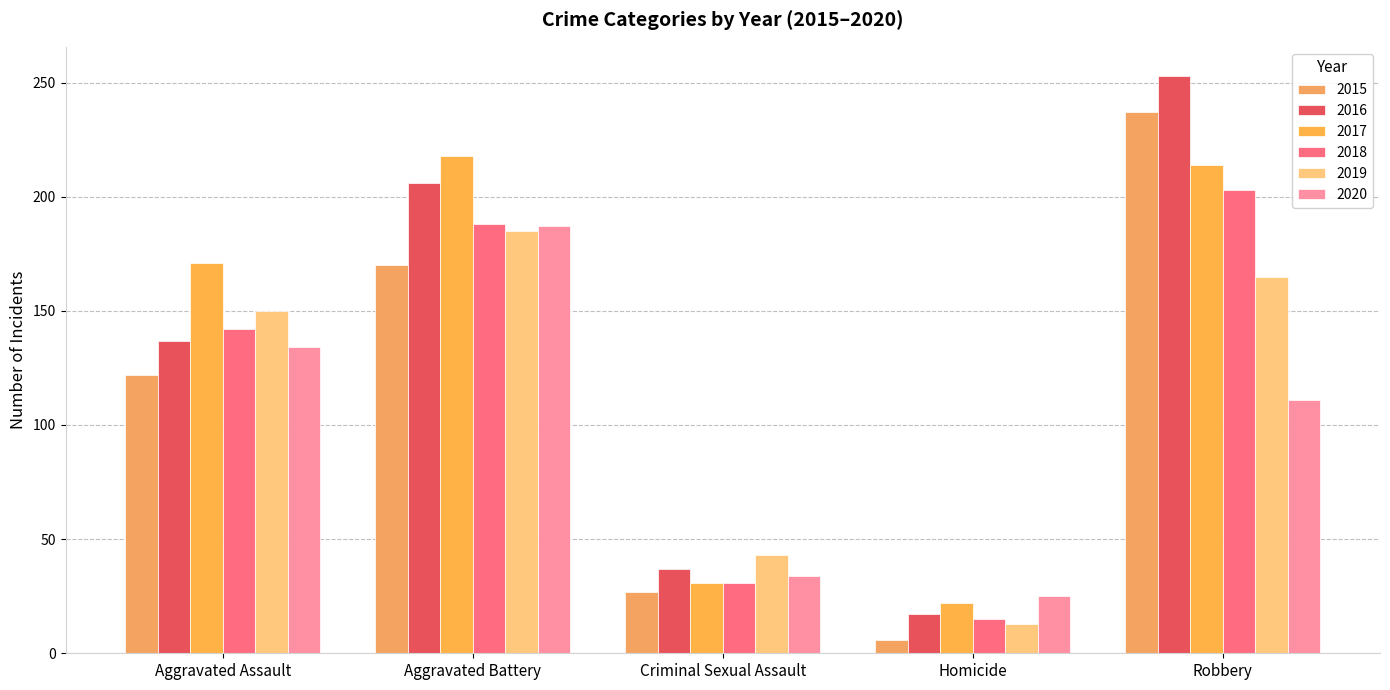

Reading left to right, list all the values displayed in this chart.

2015: Aggravated Assault=122	Aggravated Battery=170	Criminal Sexual Assault=27	Homicide=6	Robbery=237
2016: Aggravated Assault=137	Aggravated Battery=206	Criminal Sexual Assault=37	Homicide=17	Robbery=253
2017: Aggravated Assault=171	Aggravated Battery=218	Criminal Sexual Assault=31	Homicide=22	Robbery=214
2018: Aggravated Assault=142	Aggravated Battery=188	Criminal Sexual Assault=31	Homicide=15	Robbery=203
2019: Aggravated Assault=150	Aggravated Battery=185	Criminal Sexual Assault=43	Homicide=13	Robbery=165
2020: Aggravated Assault=134	Aggravated Battery=187	Criminal Sexual Assault=34	Homicide=25	Robbery=111